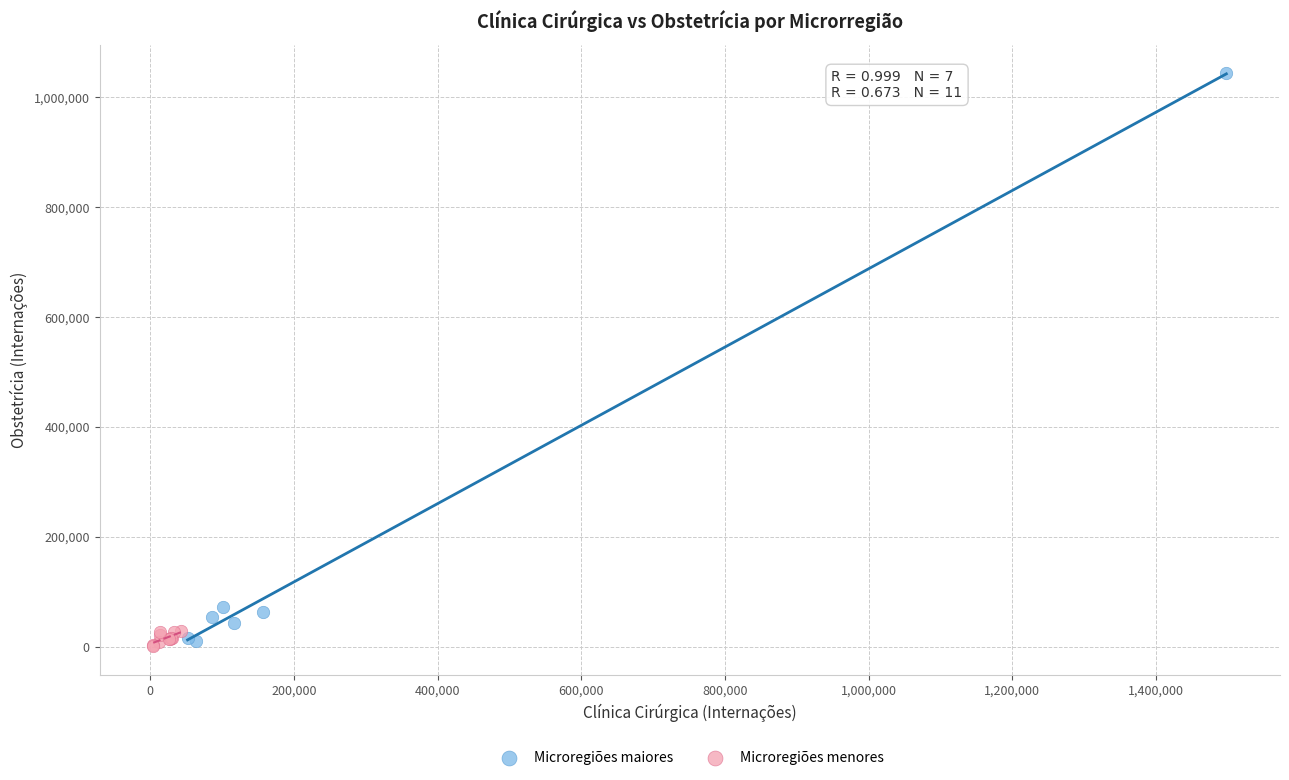

Which series has the widest spread of Y values?

Microregiões maiores